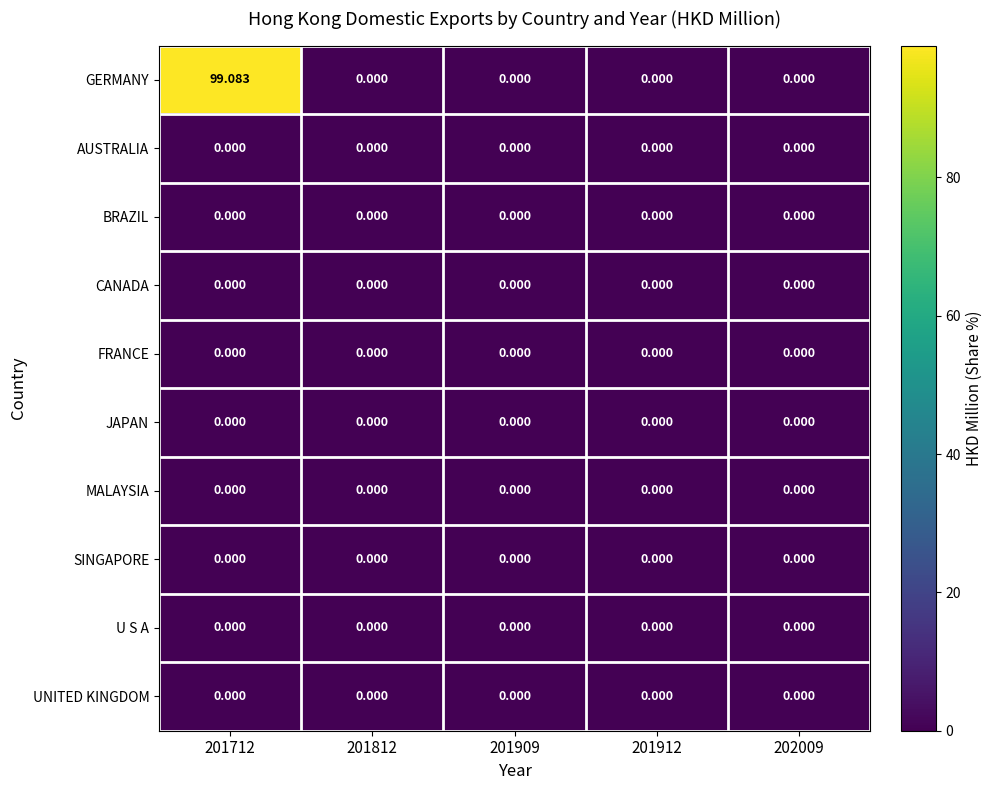

Which series changed the most between 201712 and 202009?

GERMANY